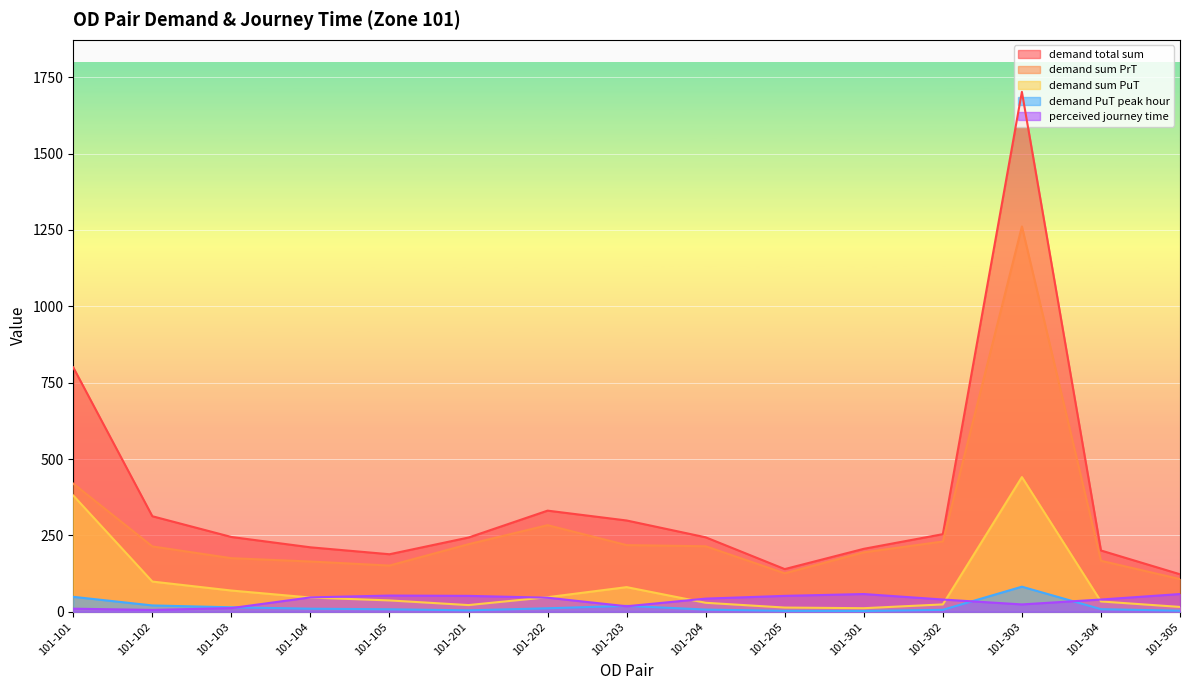

Is the value of demand total sum at 101-302 greater than the value of demand PuT peak hour at 101-303?

Yes